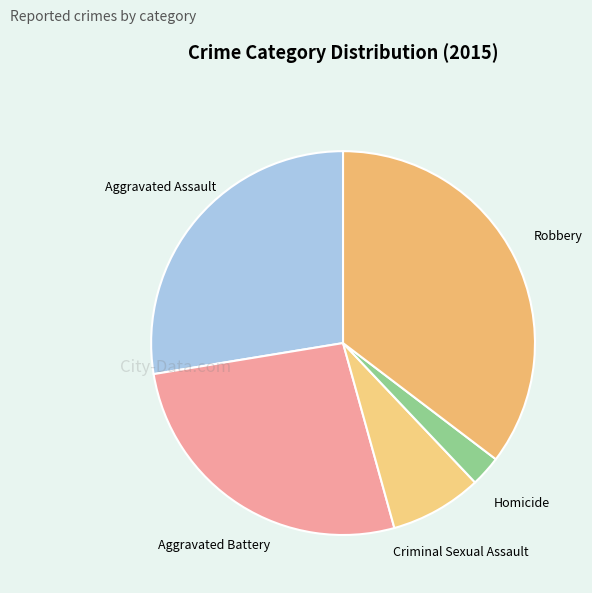

Is there a majority slice in this chart?

No